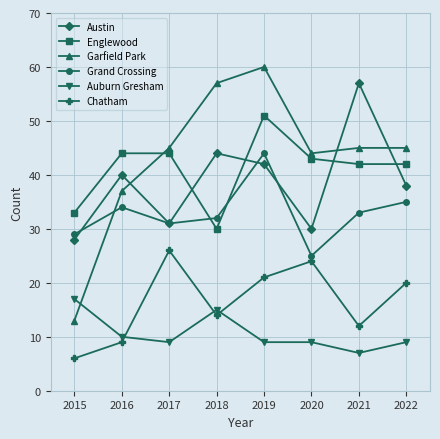

The value of Englewood at 2018 is 47. True or false?

False